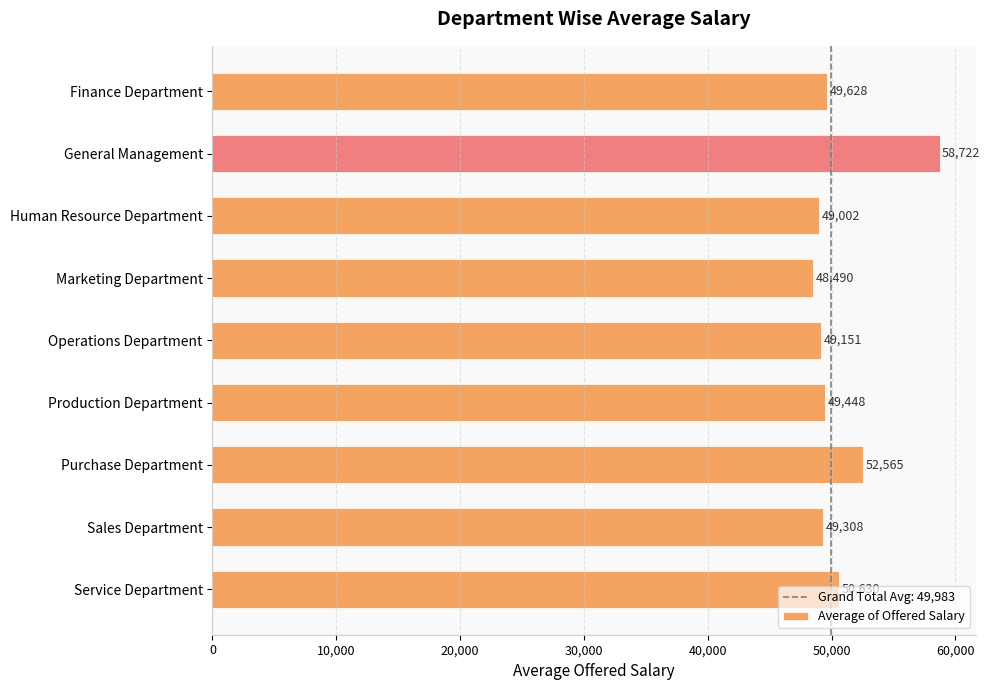

What is the average value?

50771.6